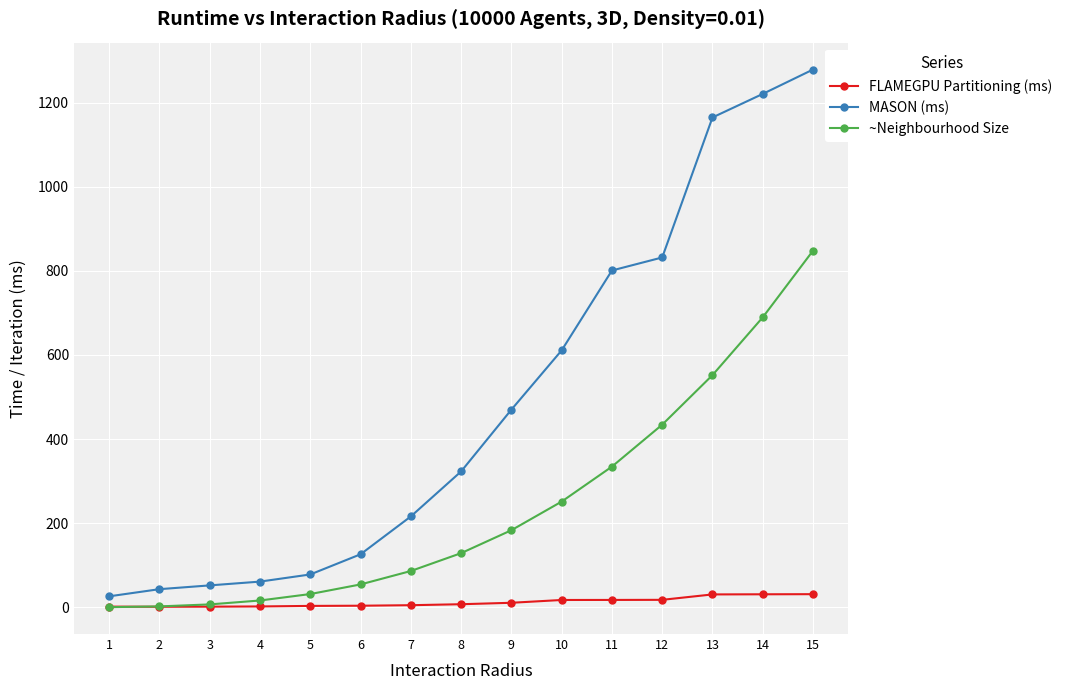

What is the smallest value displayed?

0.3